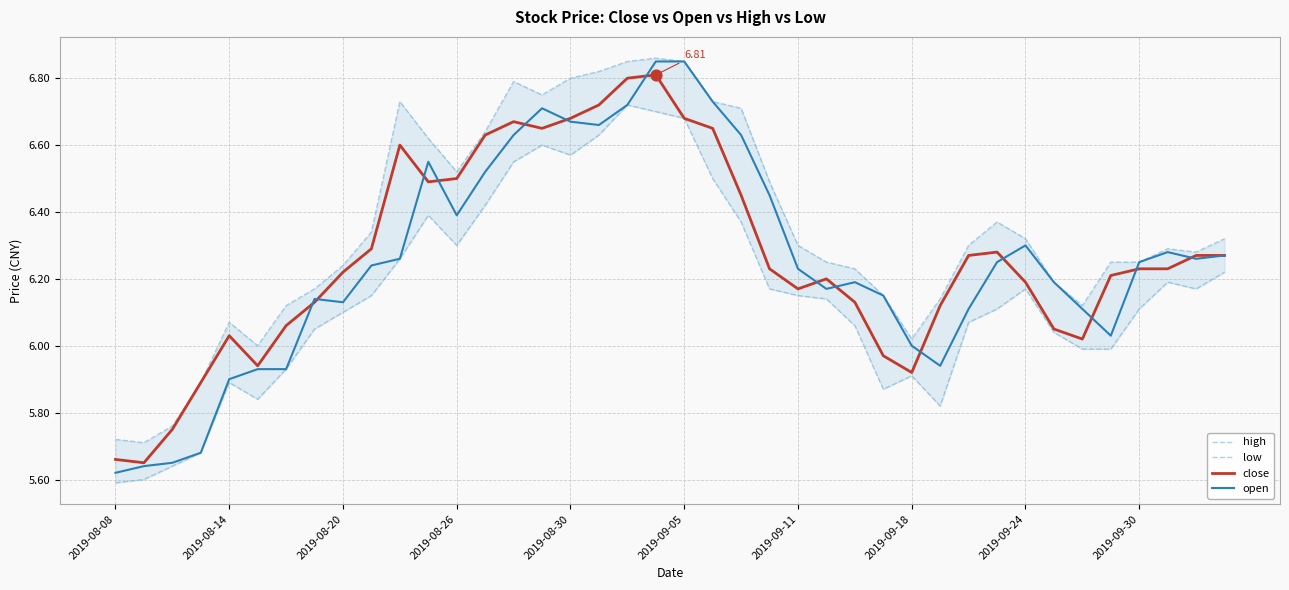

What are all the series names shown in the legend?

high, low, close, open